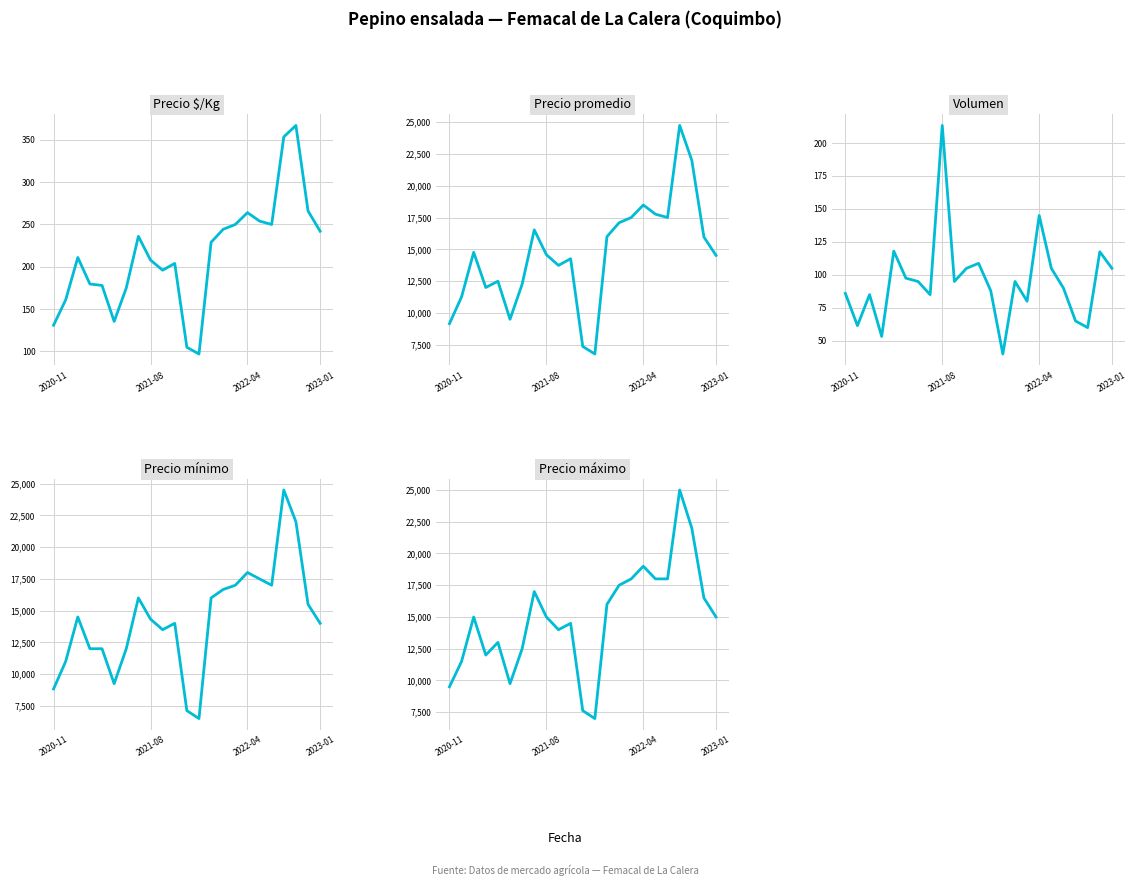

How many categories are shown in the chart?

23